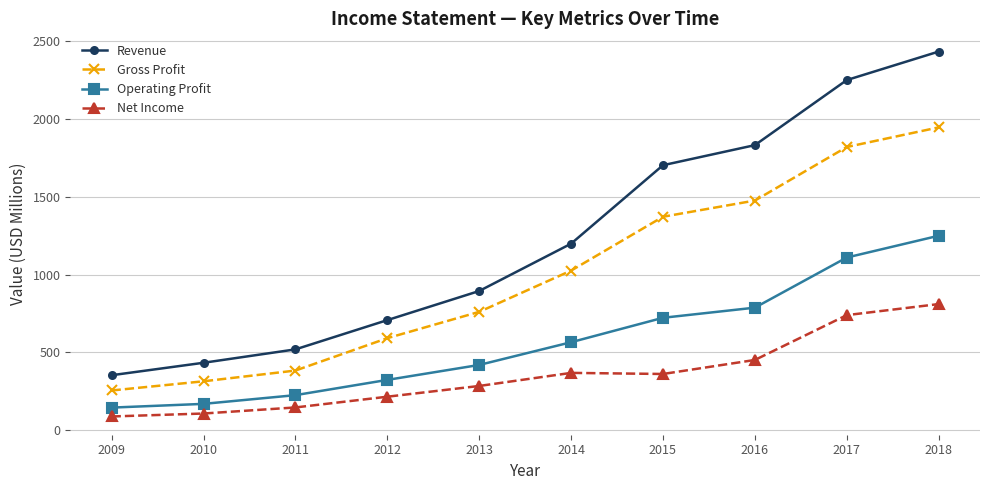

The value of Revenue at 2017 is 2250. True or false?

True